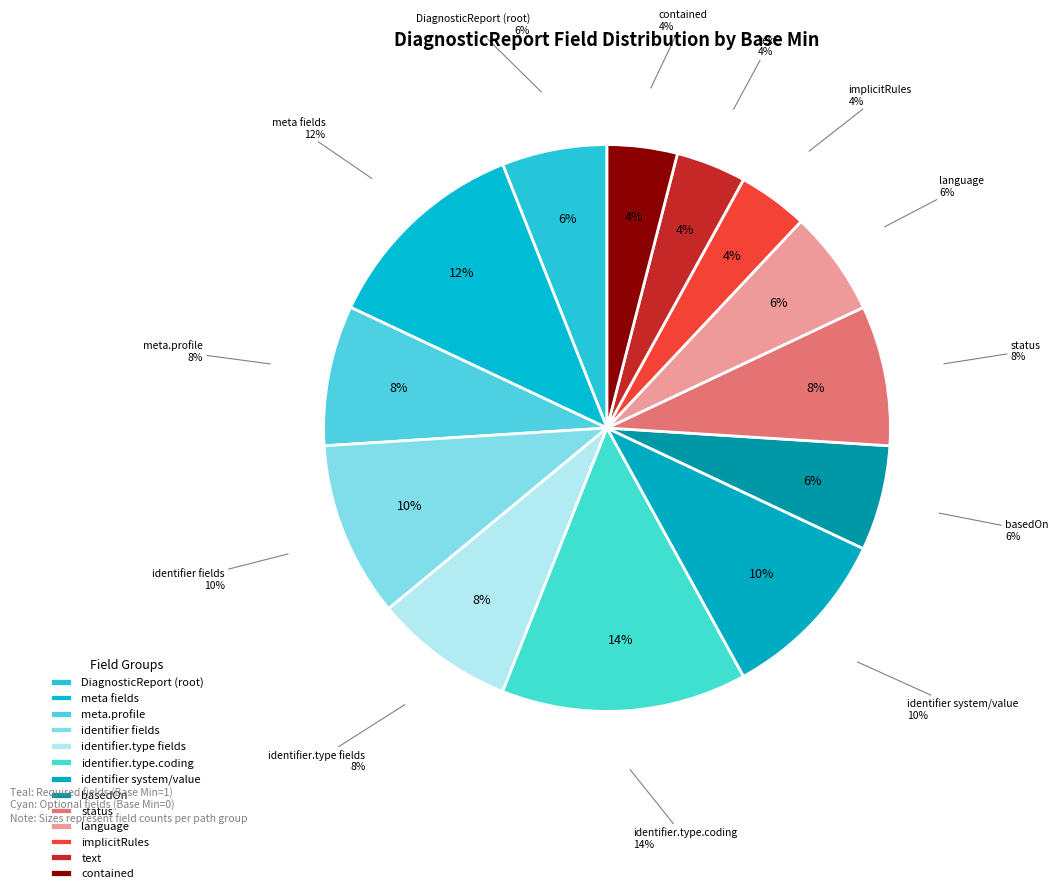

How many slices are in this pie chart?

13